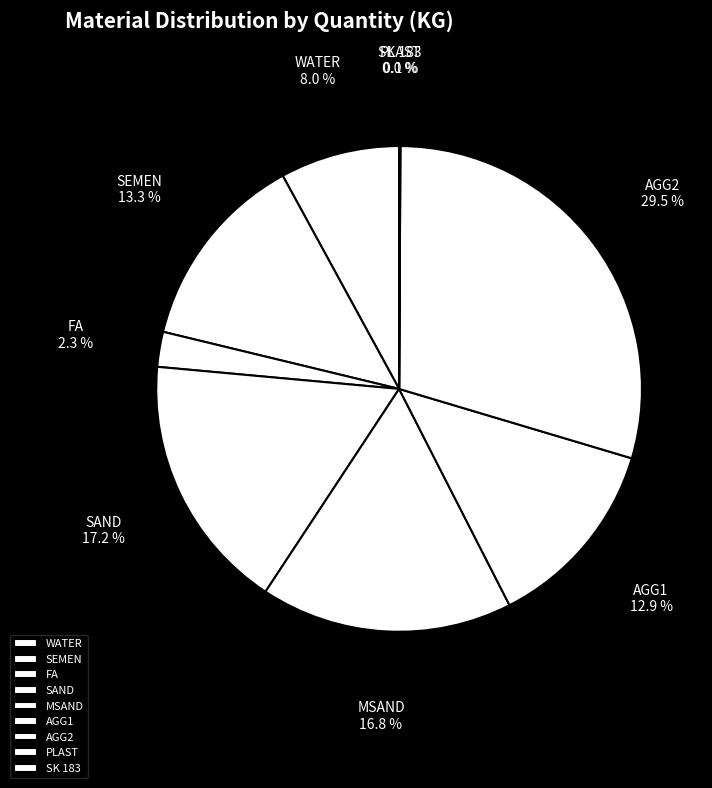

The SEMEN slice represents 24% of the pie. True or false?

False